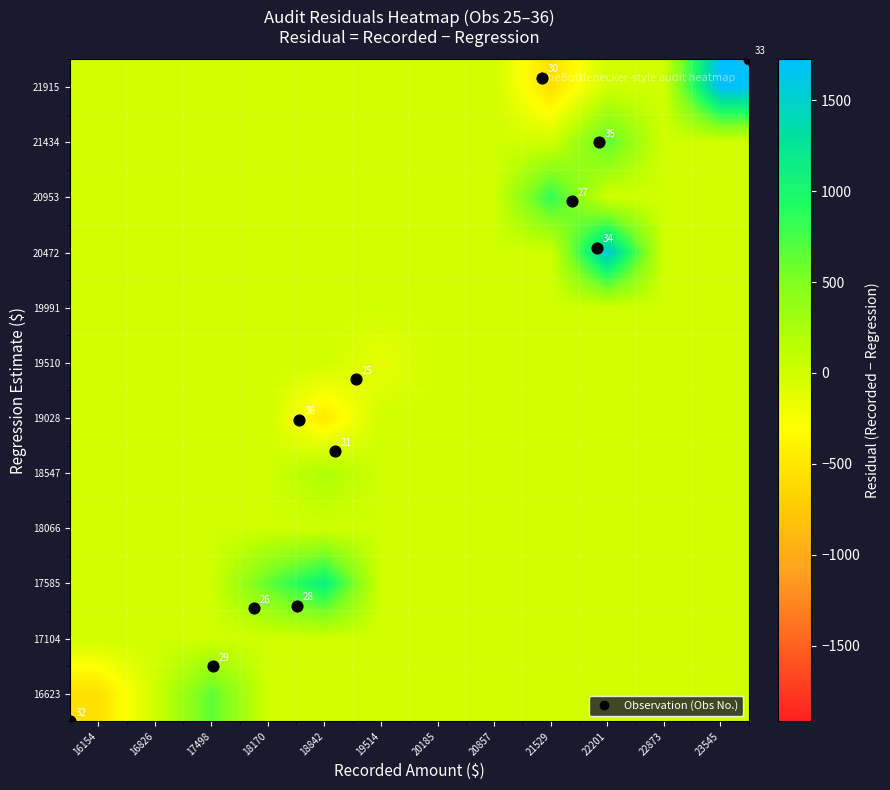

True or false: 16623 has a value of 0 at 23545.

True